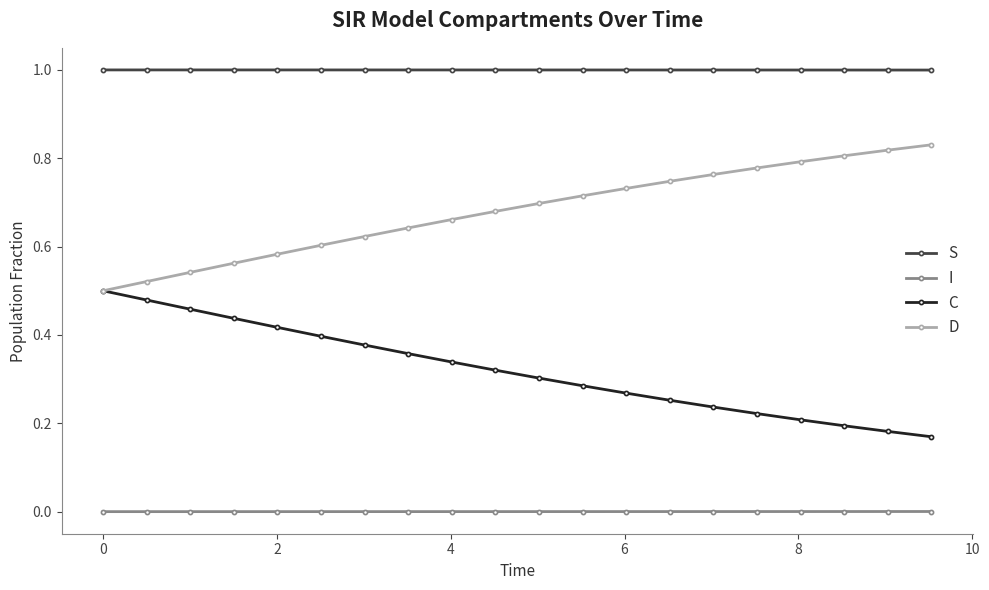

True or false: C and I cross at least once.

False